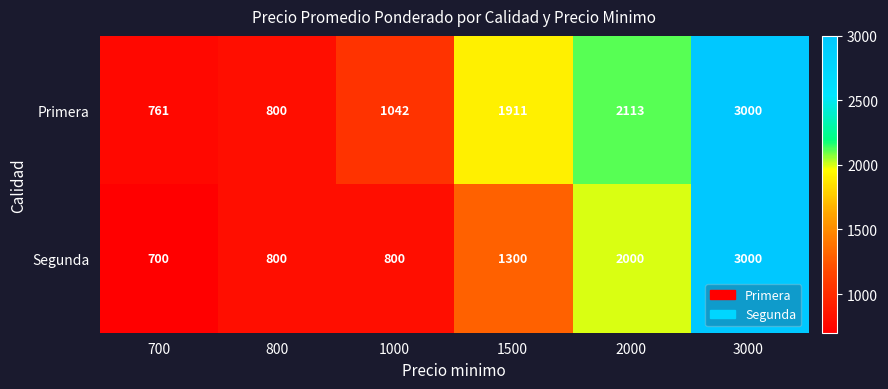

Between 2000 and 700, which is larger?

2000